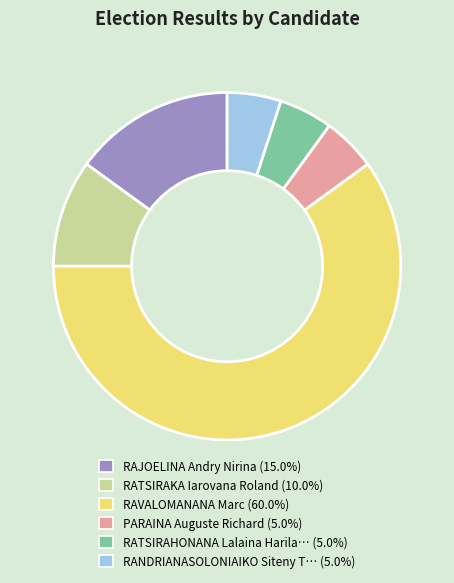

Does any single category account for the majority?

Yes